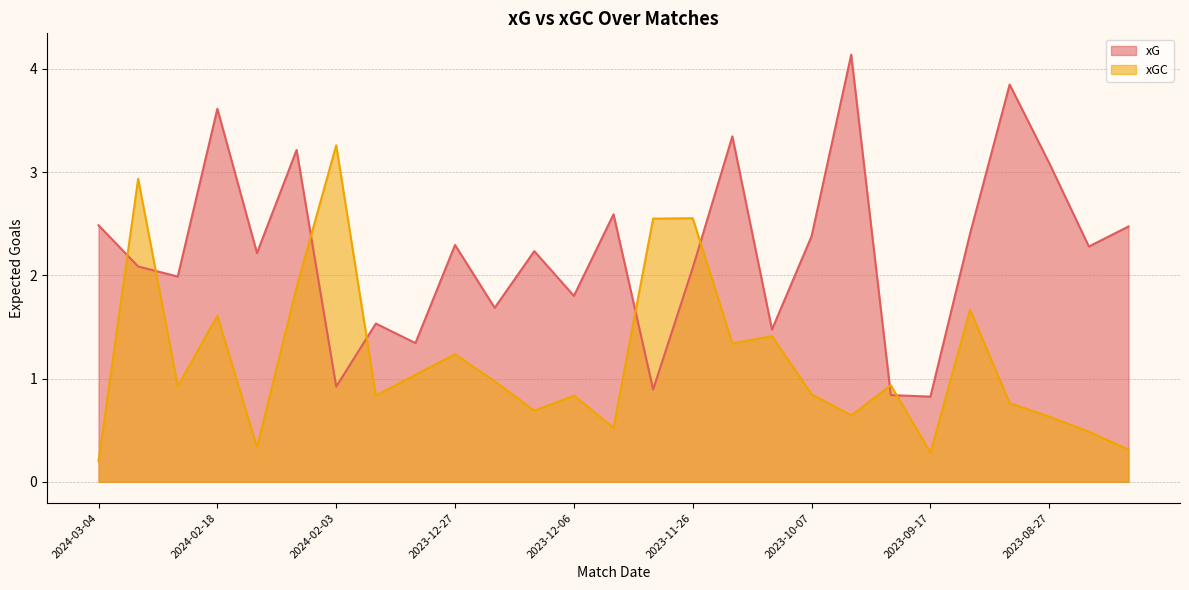

Rank the series by their maximum value, from lowest to highest.

xGC, xG